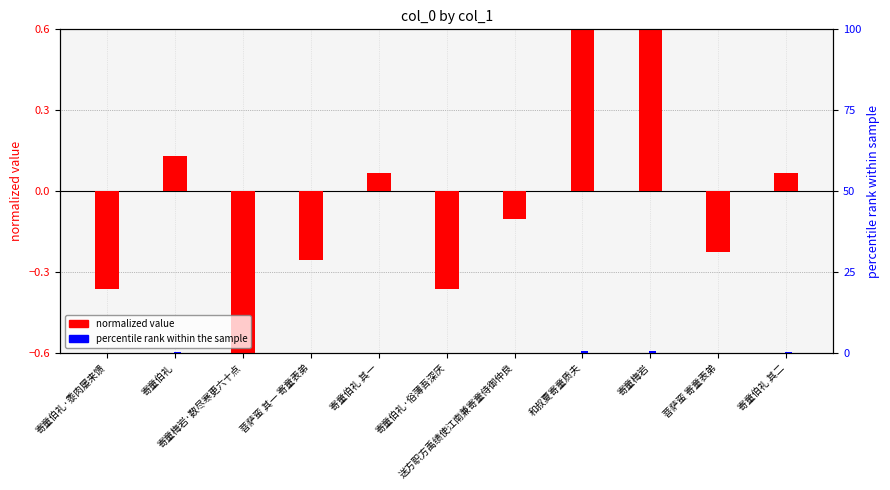

What is the label of the 8th bar from the right?

菩萨蛮 其一 寄童表弟